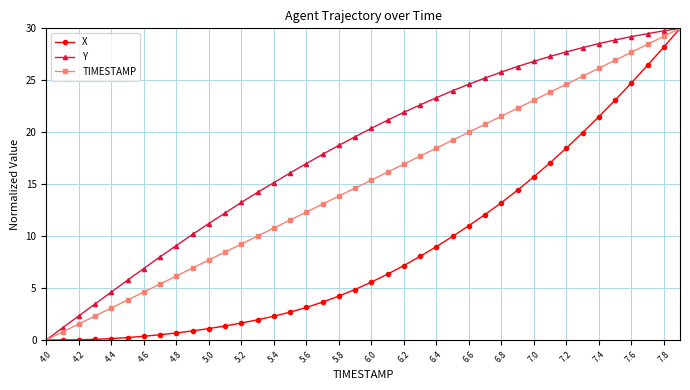

True or false: TIMESTAMP has more than 0 interior local peaks.

False